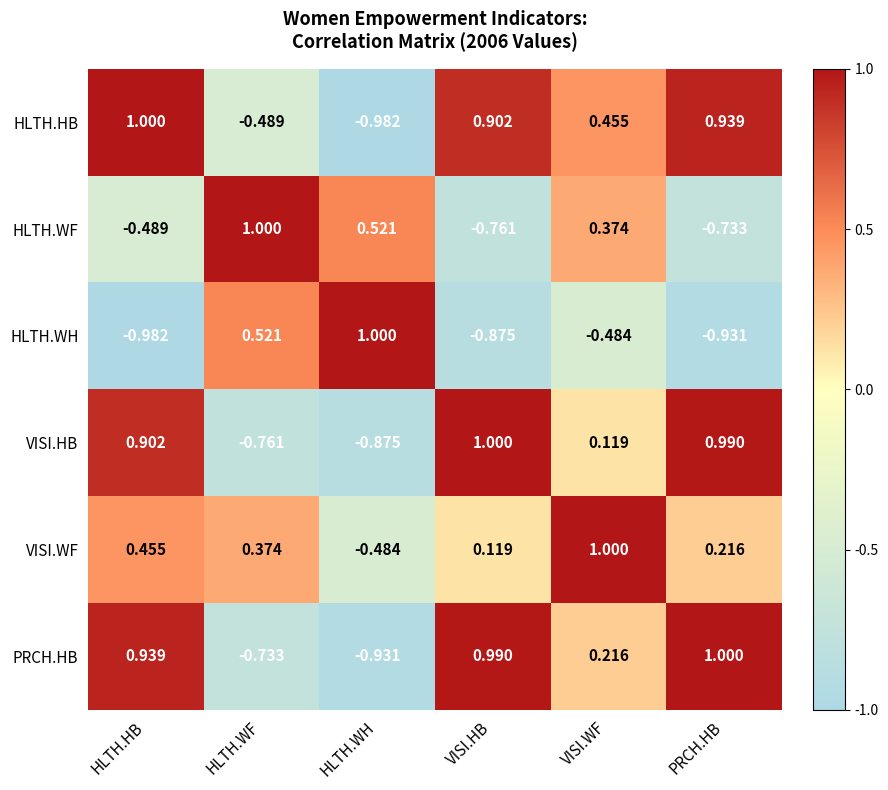

At HLTH.WF, list the series in order from smallest to largest.

VISI.HB, PRCH.HB, HLTH.HB, VISI.WF, HLTH.WH, HLTH.WF